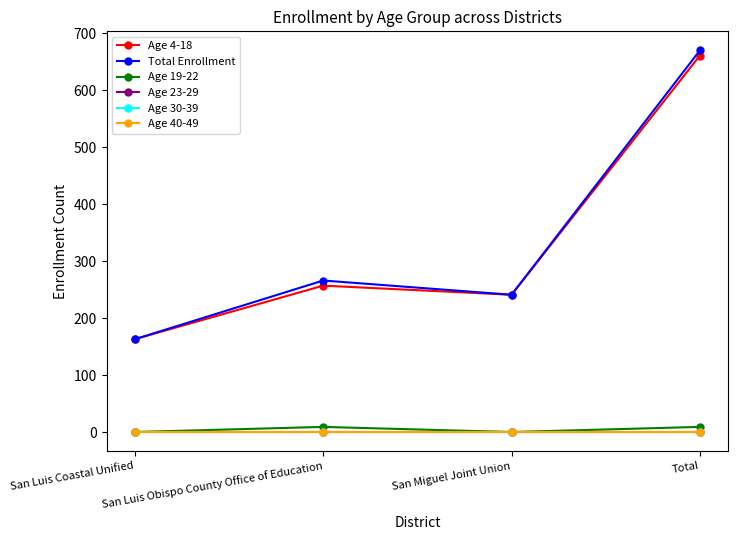

At which label does Total Enrollment reach its minimum?

San Luis Coastal Unified